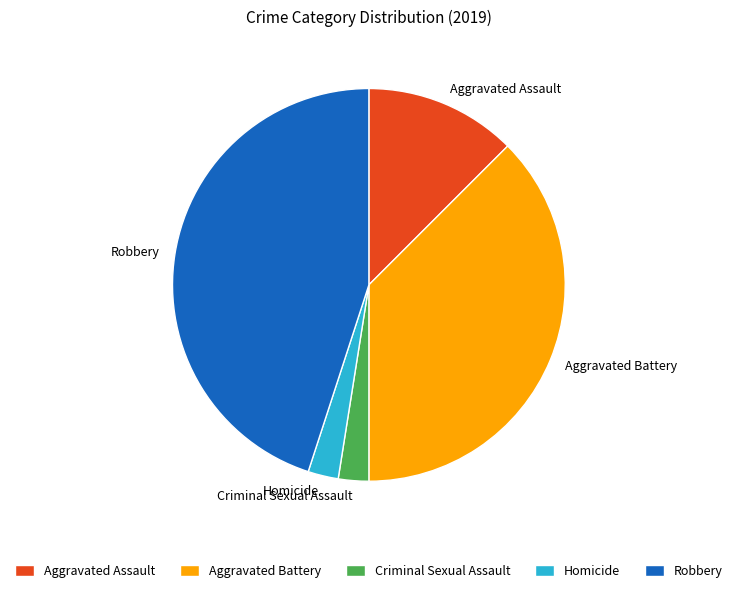

Approximately how many times larger is the value at Aggravated Battery compared to Robbery?

0.8